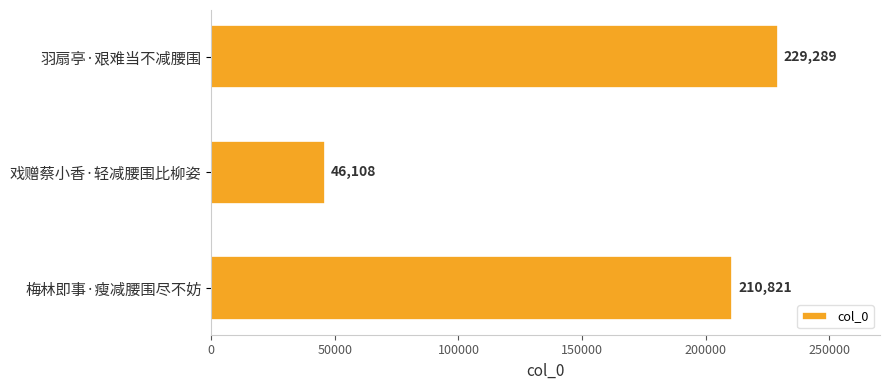

What position from the top is 戏赠蔡小香·轻减腰围比柳姿?

2